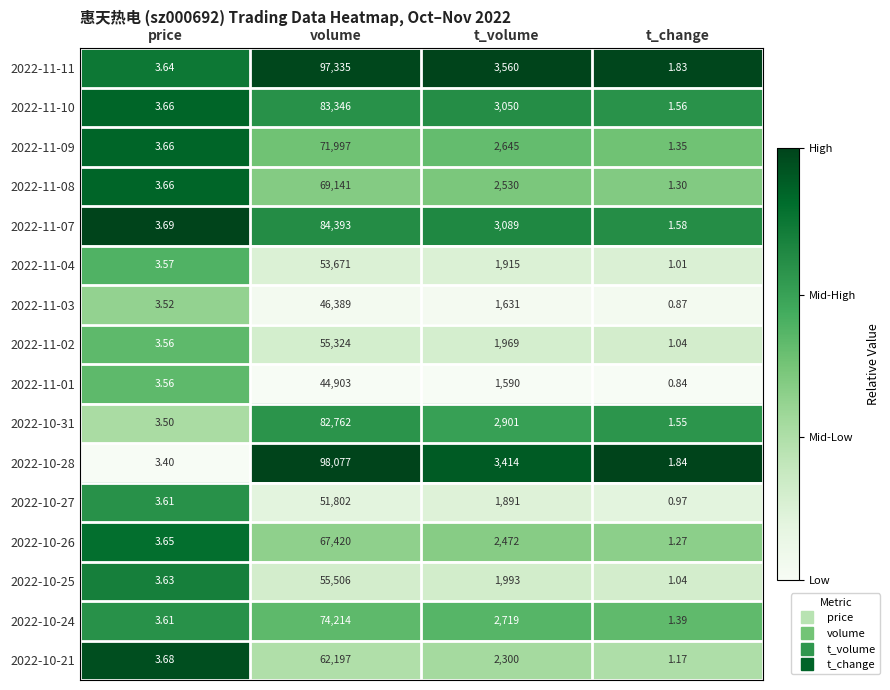

Which category has the lowest value across all series?

t_change